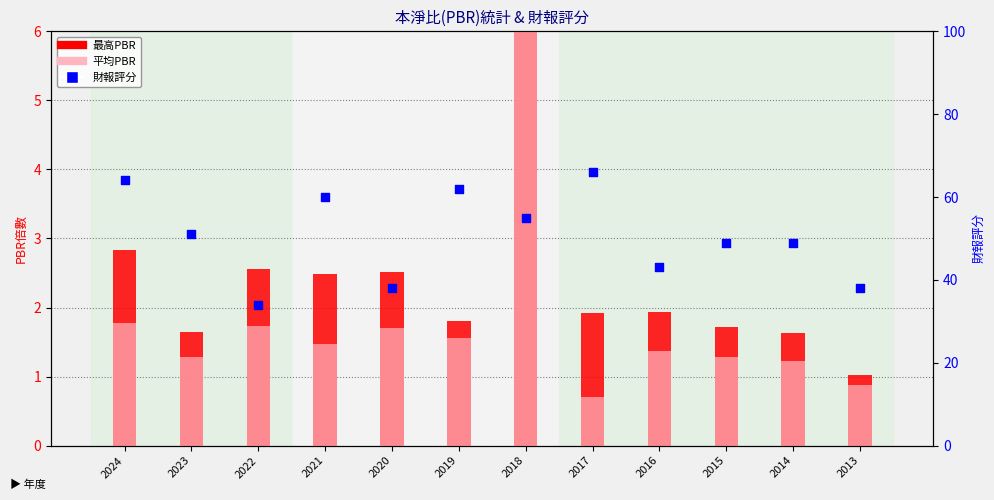

Which series has the largest Y range (max minus min)?

財報評分